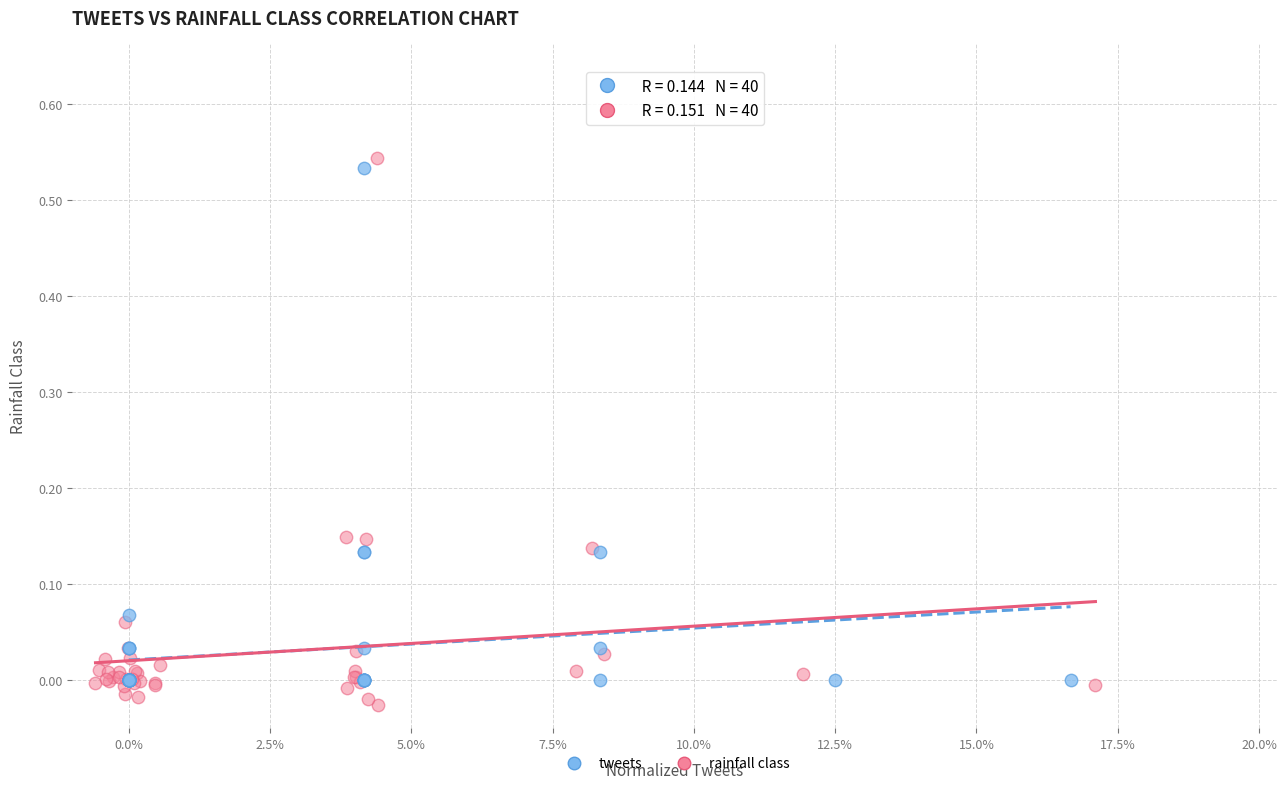

Which series has the largest Y range (max minus min)?

rainfall class